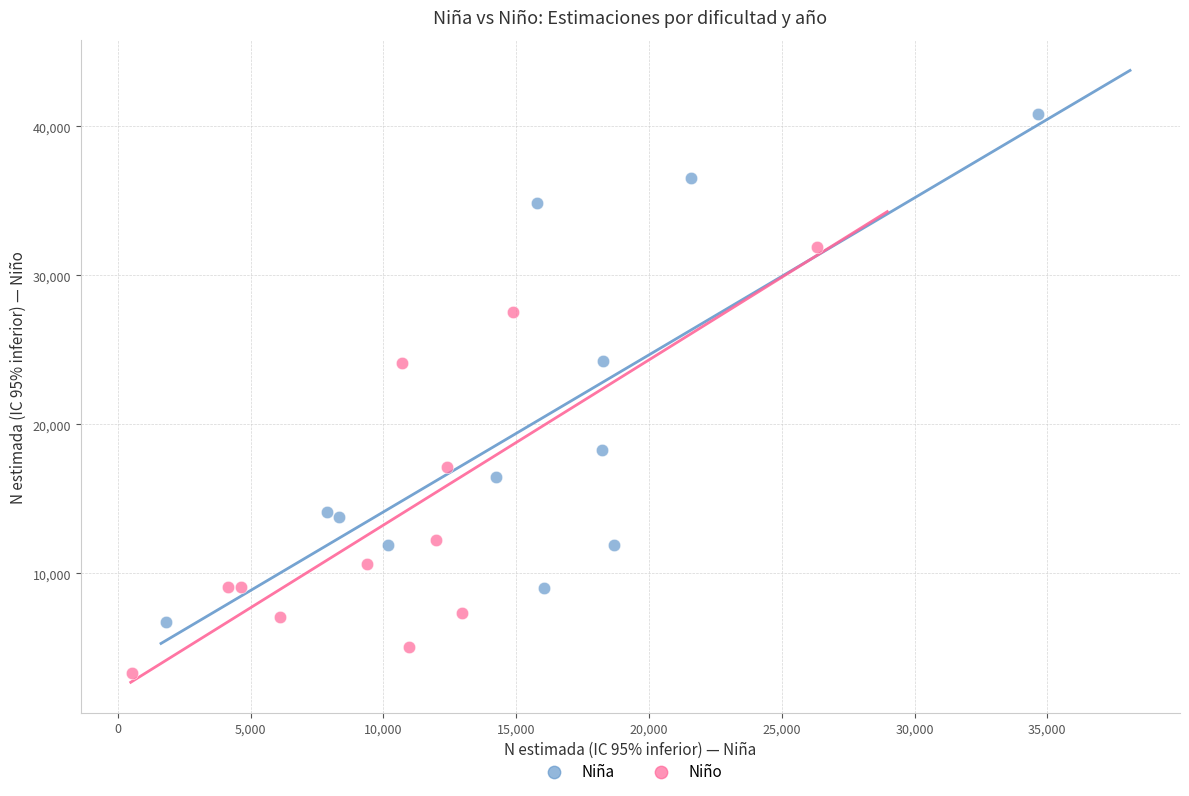

Which series has the widest spread of Y values?

Niña